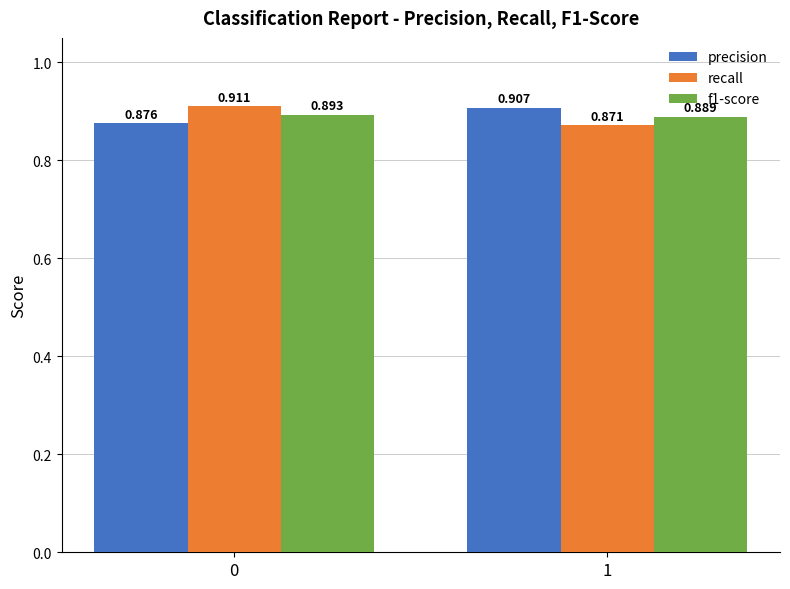

Between 0 and 1, which series saw the biggest shift?

recall